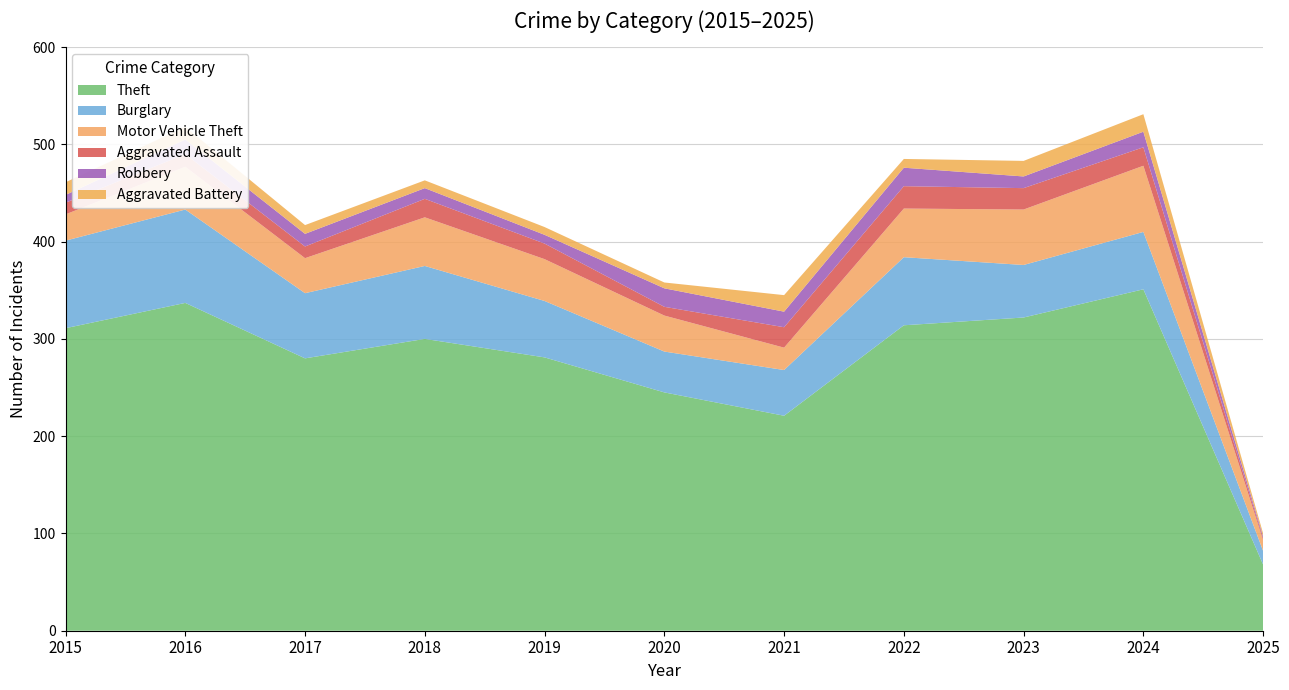

Reading left to right, extract all data points from this chart.

Theft: 311	337	280	300	281	245	221	314	322	351	68
Burglary: 90	96	67	75	58	42	47	70	54	59	14
Motor Vehicle Theft: 27	44	36	50	43	37	23	50	57	68	11
Aggravated Assault: 12	13	12	19	16	9	21	23	22	19	2
Robbery: 8	15	13	11	9	19	16	19	12	16	2
Aggravated Battery: 13	13	9	8	8	6	17	9	16	18	3